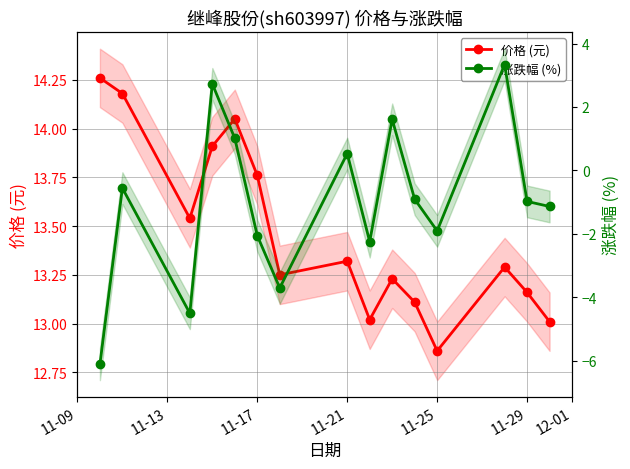

True or false: 价格 (元) and 涨跌幅 (%) cross at least once.

False